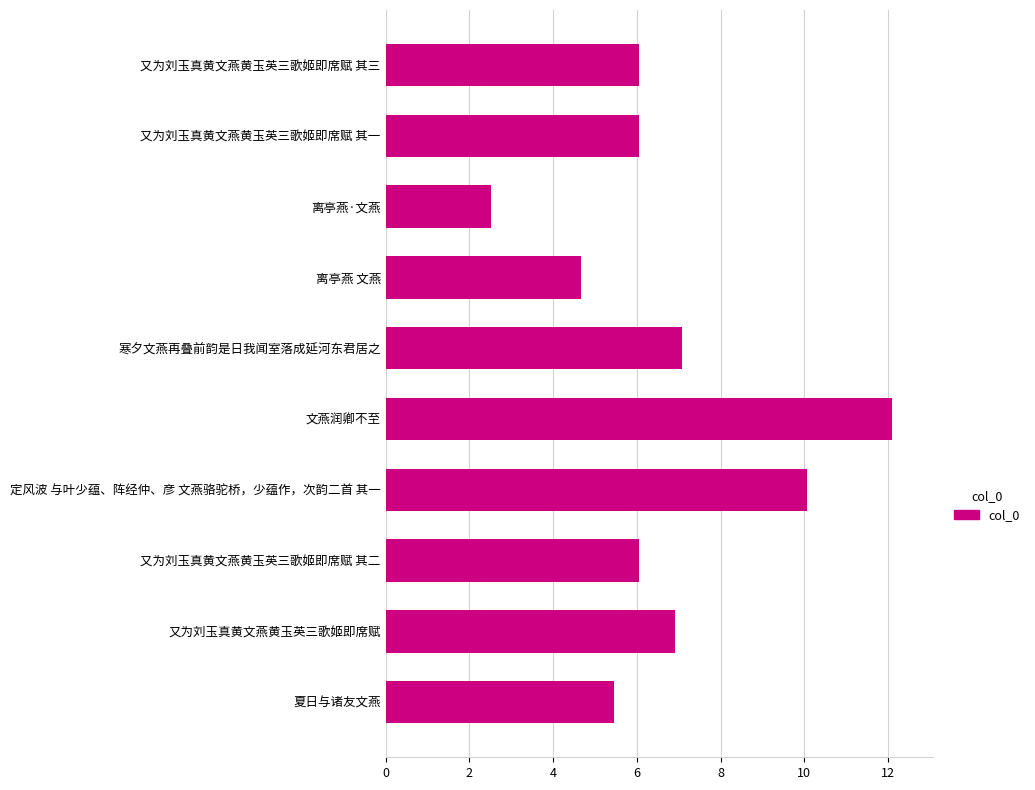

The value at 又为刘玉真黄文燕黄玉英三歌姬即席赋 is 10.2. True or false?

False